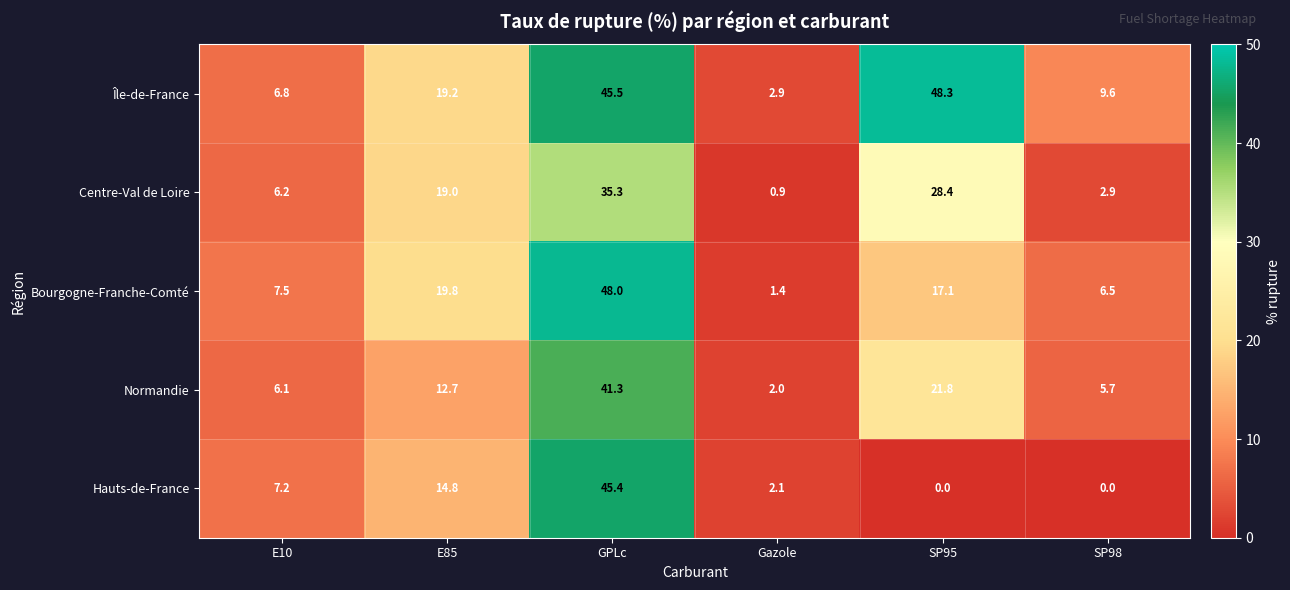

Reading left to right, list all the values displayed in this chart.

Île-de-France: 6.8	19.2	45.5	2.9	48.3	9.6
Centre-Val de Loire: 6.2	19.0	35.3	0.9	28.4	2.9
Bourgogne-Franche-Comté: 7.5	19.8	48.0	1.4	17.1	6.5
Normandie: 6.1	12.7	41.3	2.0	21.8	5.7
Hauts-de-France: 7.2	14.8	45.4	2.1	0.0	0.0